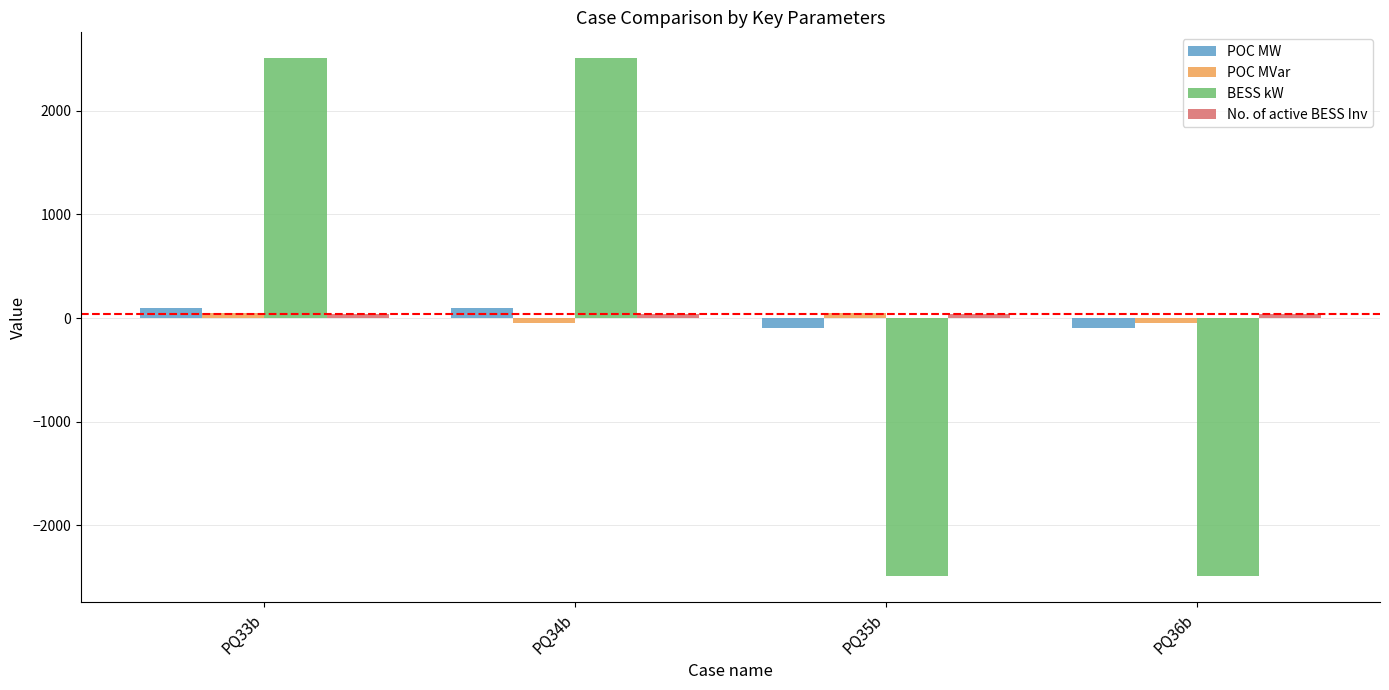

What is the label of the 1st bar from the left?

PQ33b